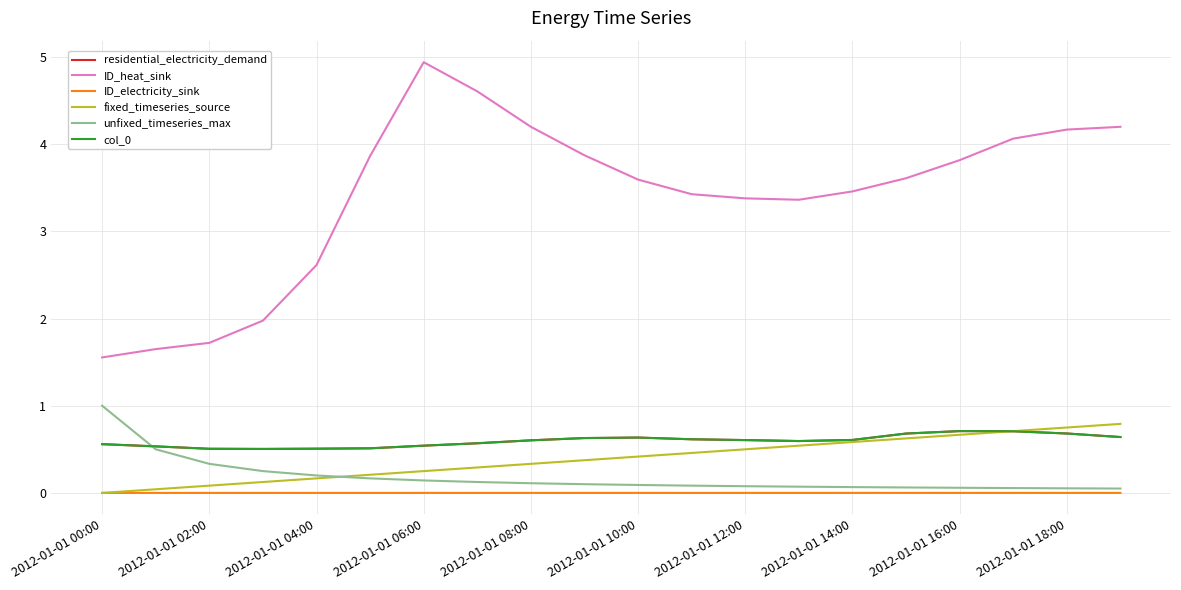

Does the chart display data point markers on the line(s)?

No